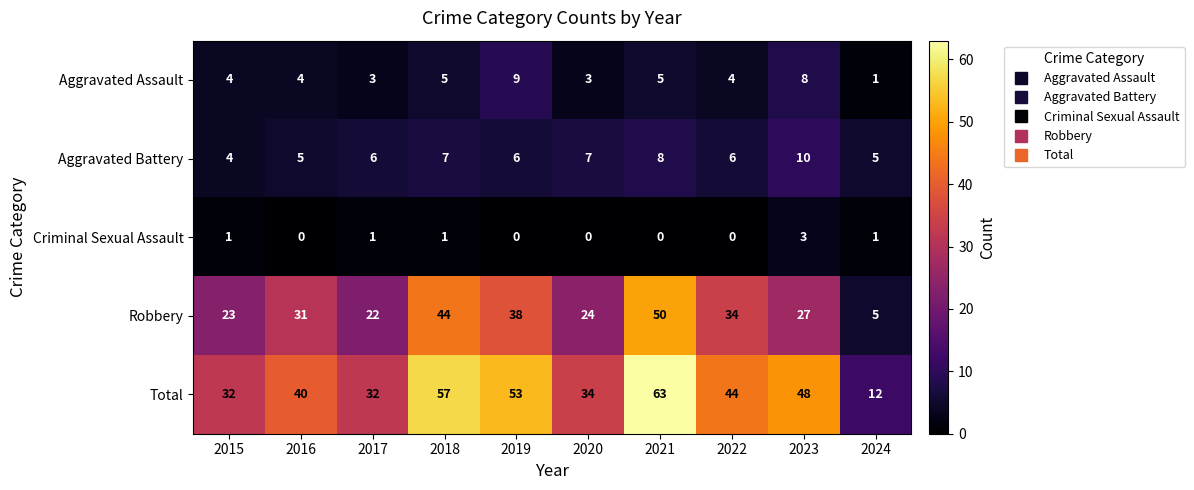

True or false: Aggravated Assault has a value of 14 at 2023.

False